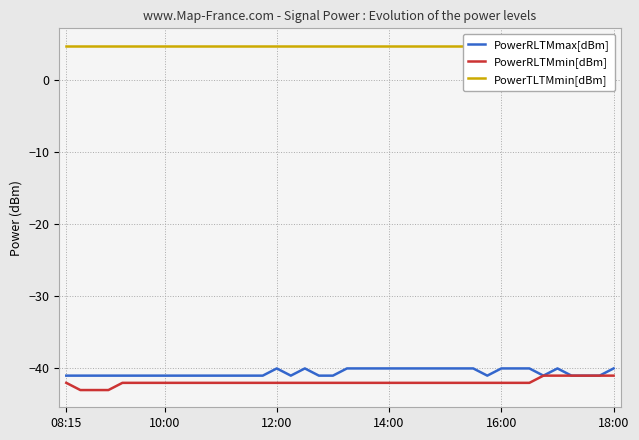

Is the value of PowerTLTMmin[dBm] at 10:00 greater than the value of PowerRLTMmax[dBm] at 17?

Yes